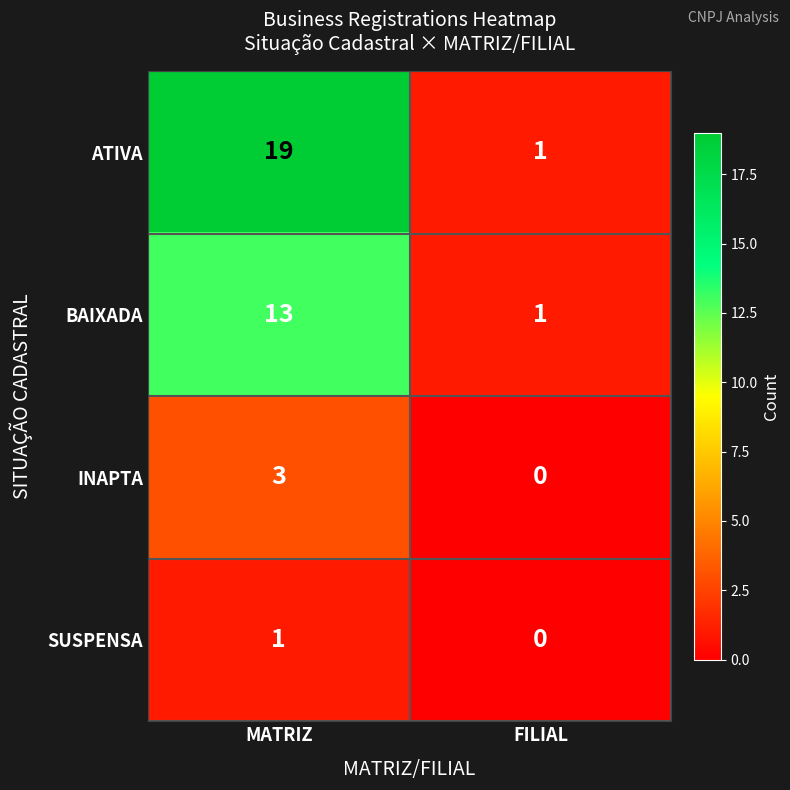

How many values in the ATIVA series are below 19?

1